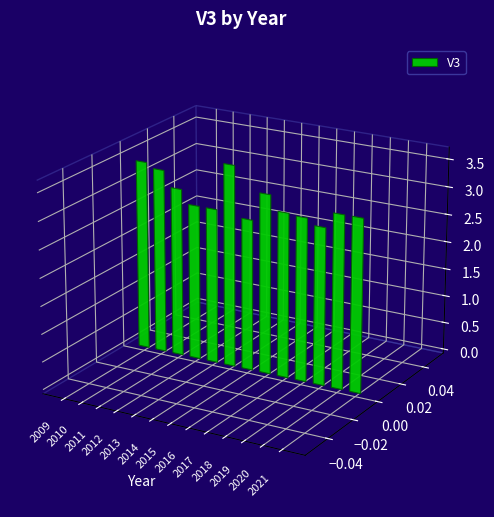

Reading left to right, list all the values displayed in this chart.

3414200	3327100	3042100	2796300	2795300	3639500	2725200	3235500	2968500	2944200	2834600	3118600	3119800